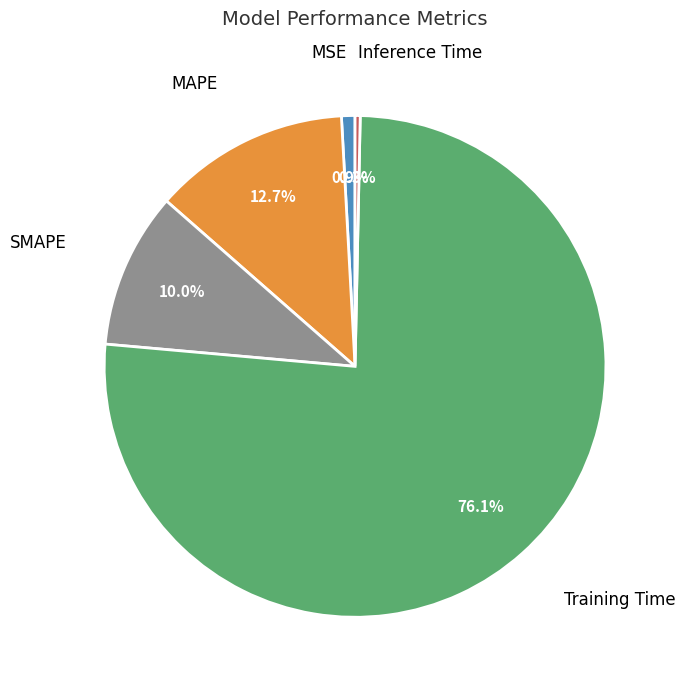

The MAPE slice represents 13% of the pie. True or false?

True